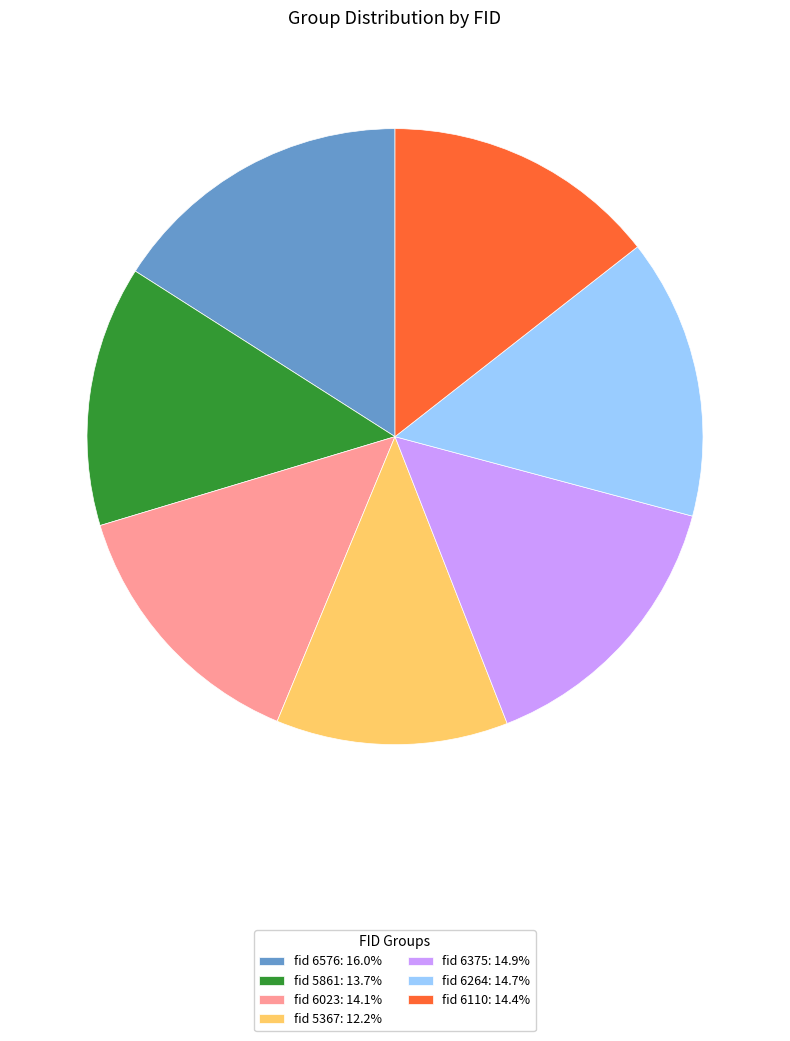

How many segments does this pie chart have?

7